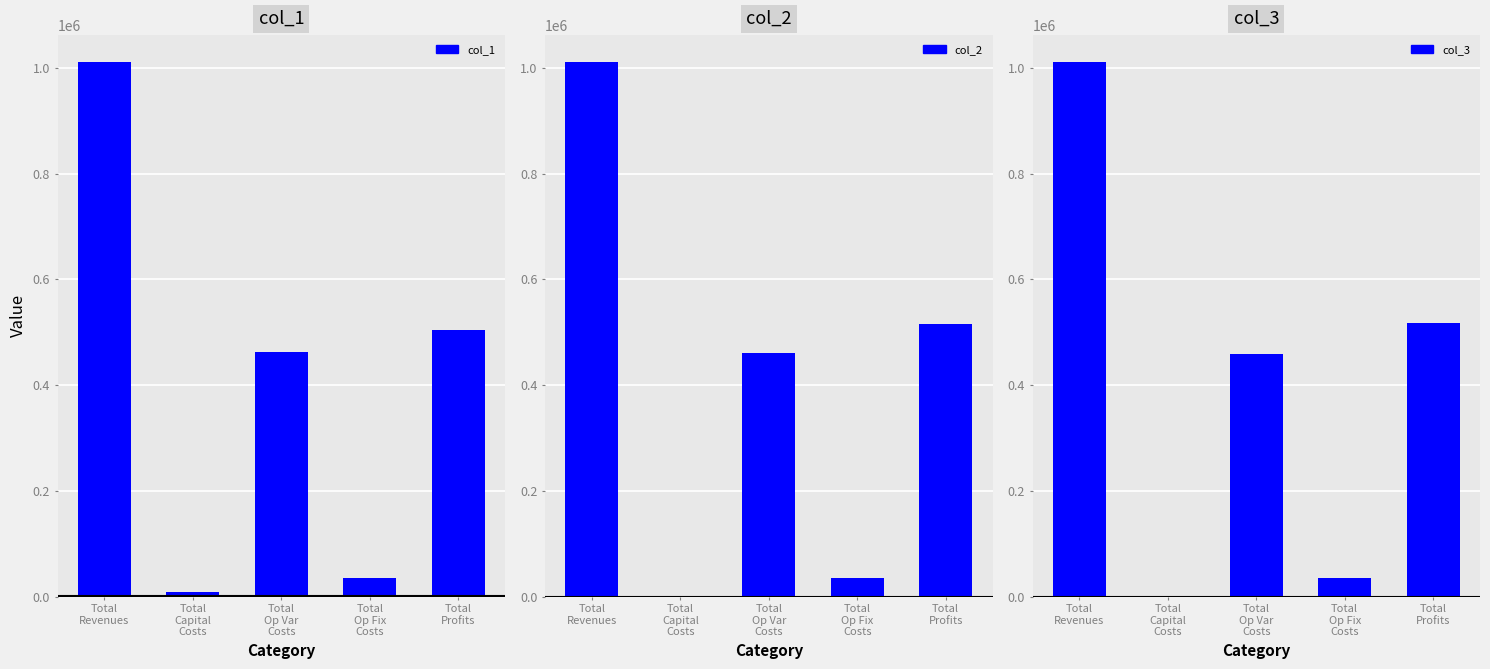

Reading left to right, list all the values displayed in this chart.

col_1: 1011206.7	8800.0	463079.1	34552.4	504775.2
col_2: 1011206.7	0.0	461272.1	34552.4	515382.2
col_3: 1011206.7	0.0	459462.7	34552.4	517191.6